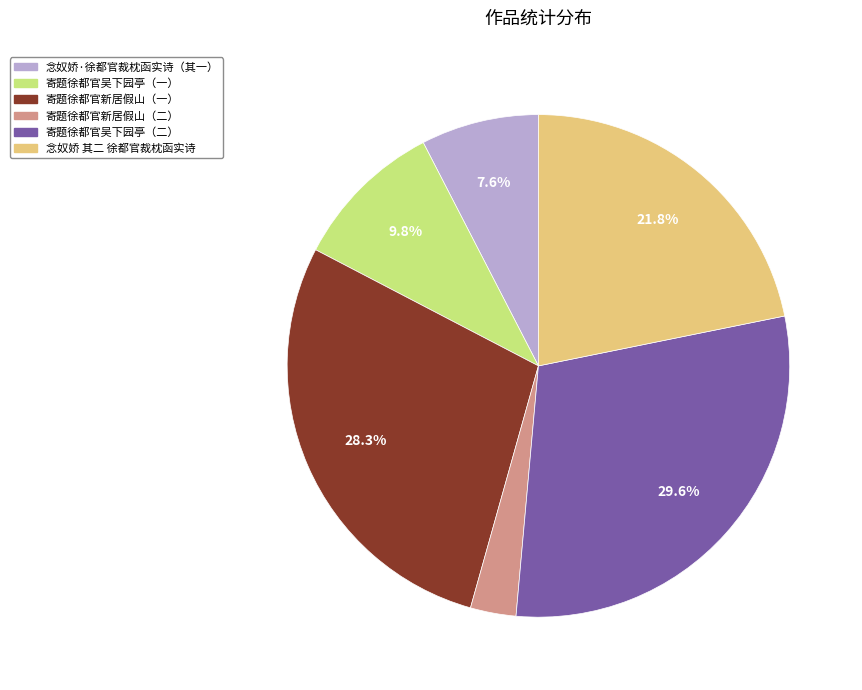

Rank the categories by value from lowest to highest.

寄题徐都官新居假山（二）, 念奴娇·徐都官裁枕函实诗（其一）, 寄题徐都官吴下园亭（一）, 念奴娇 其二 徐都官裁枕函实诗, 寄题徐都官新居假山（一）, 寄题徐都官吴下园亭（二）